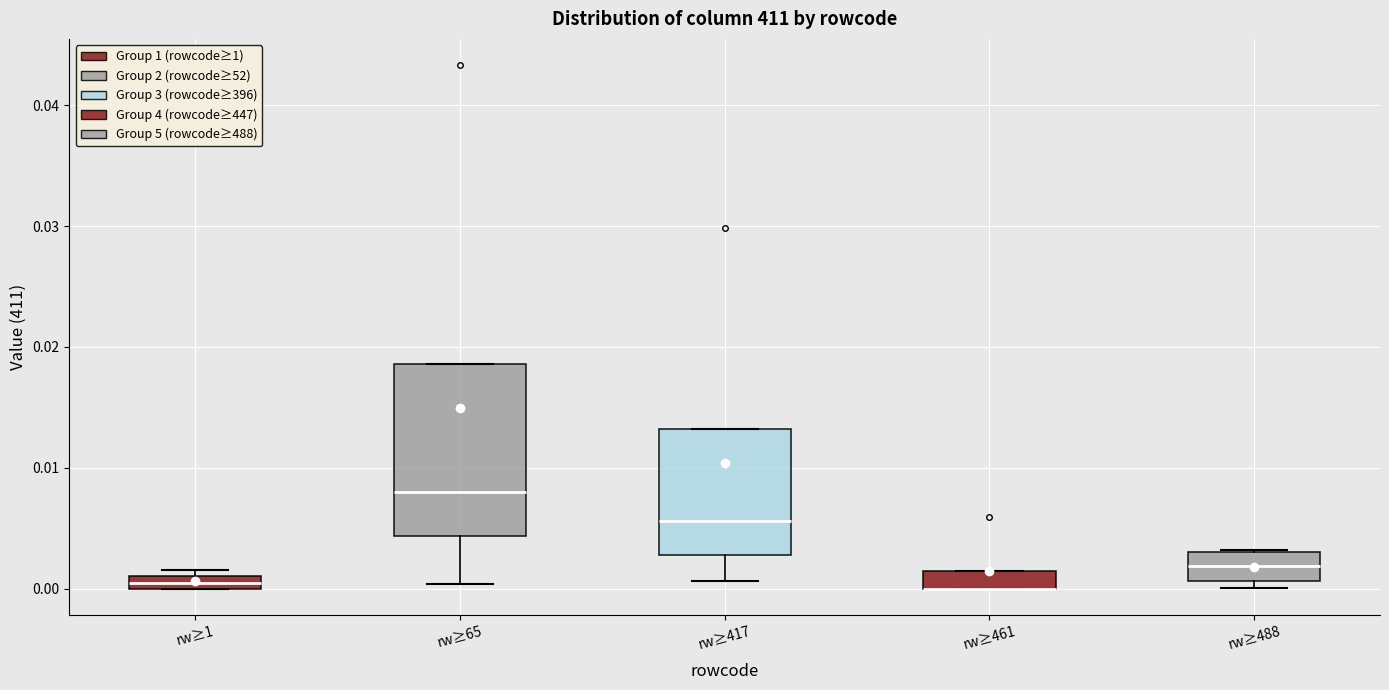

Comparing the boxes themselves (not the whiskers), which one is the tallest?

rw≥65